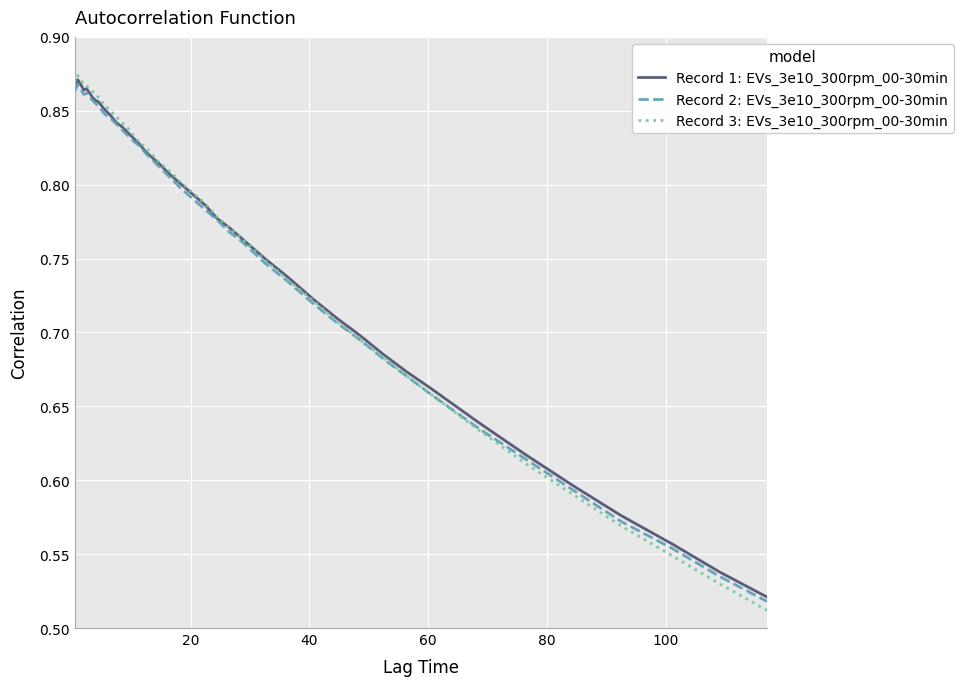

What is the average value of the Record 2: EVs_3e10_300rpm_00-30min series?

0.8